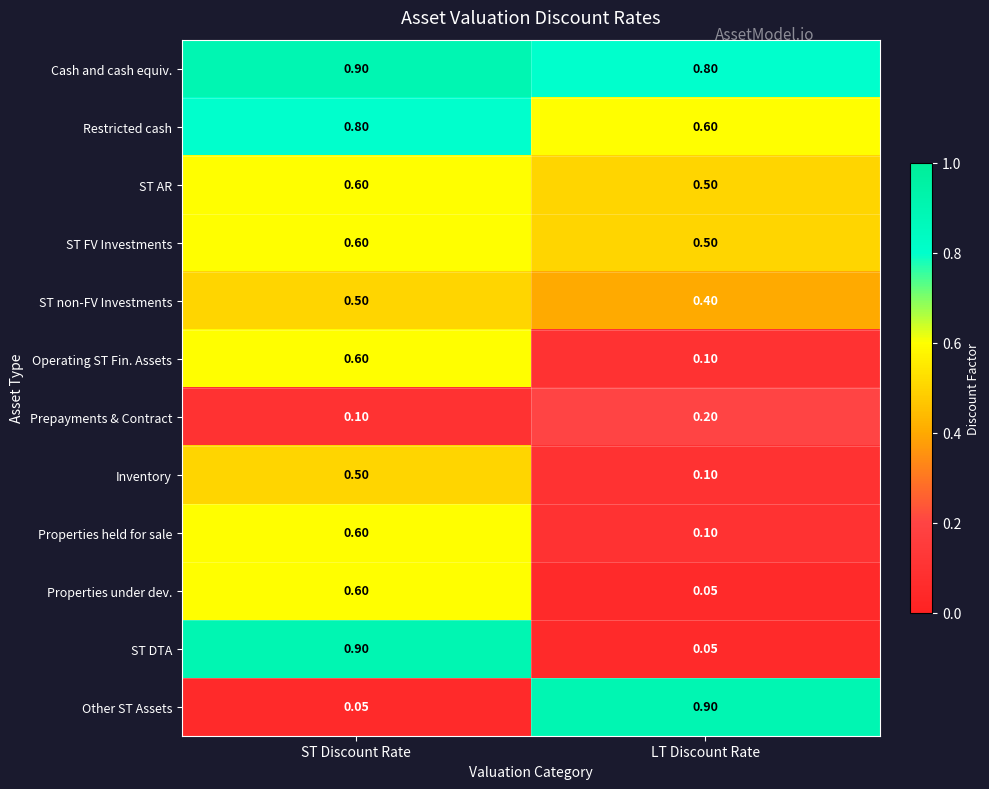

How many distinct data groups are displayed?

12